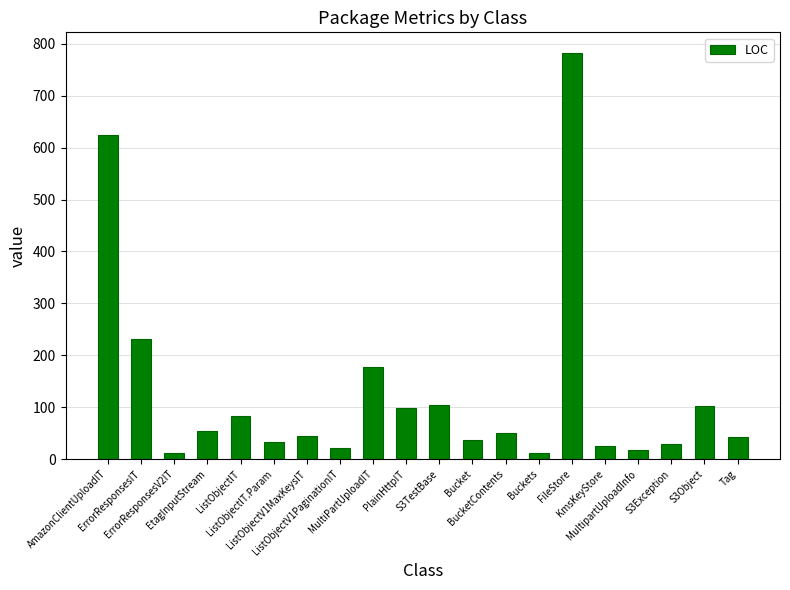

What is the sum of all values?

2581